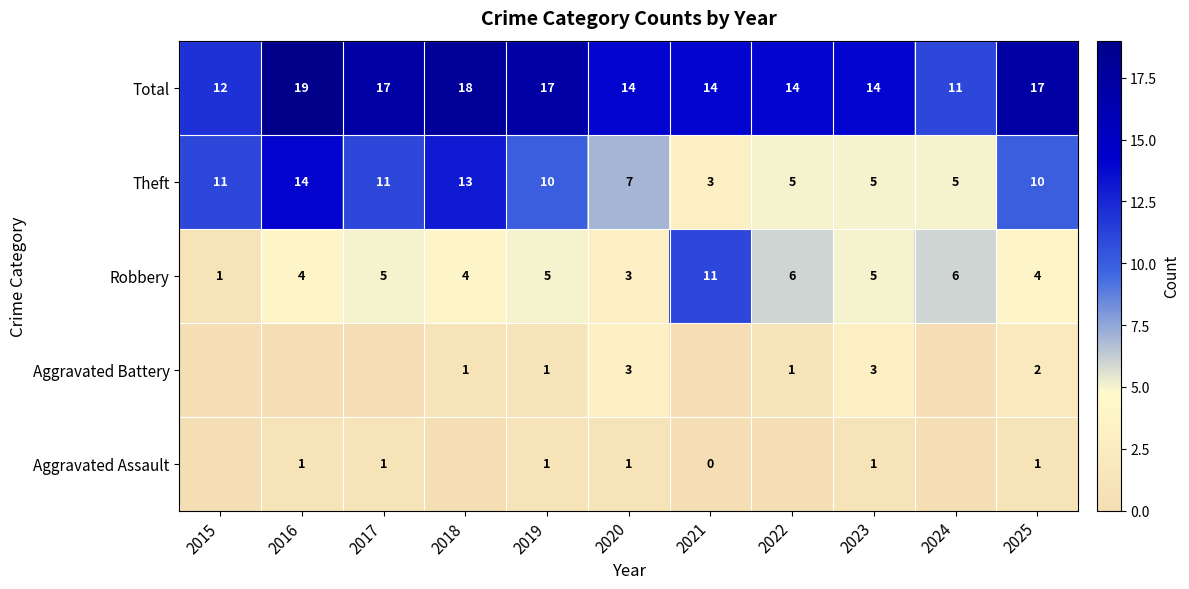

Is it true that Robbery equals 6 at 2018?

False